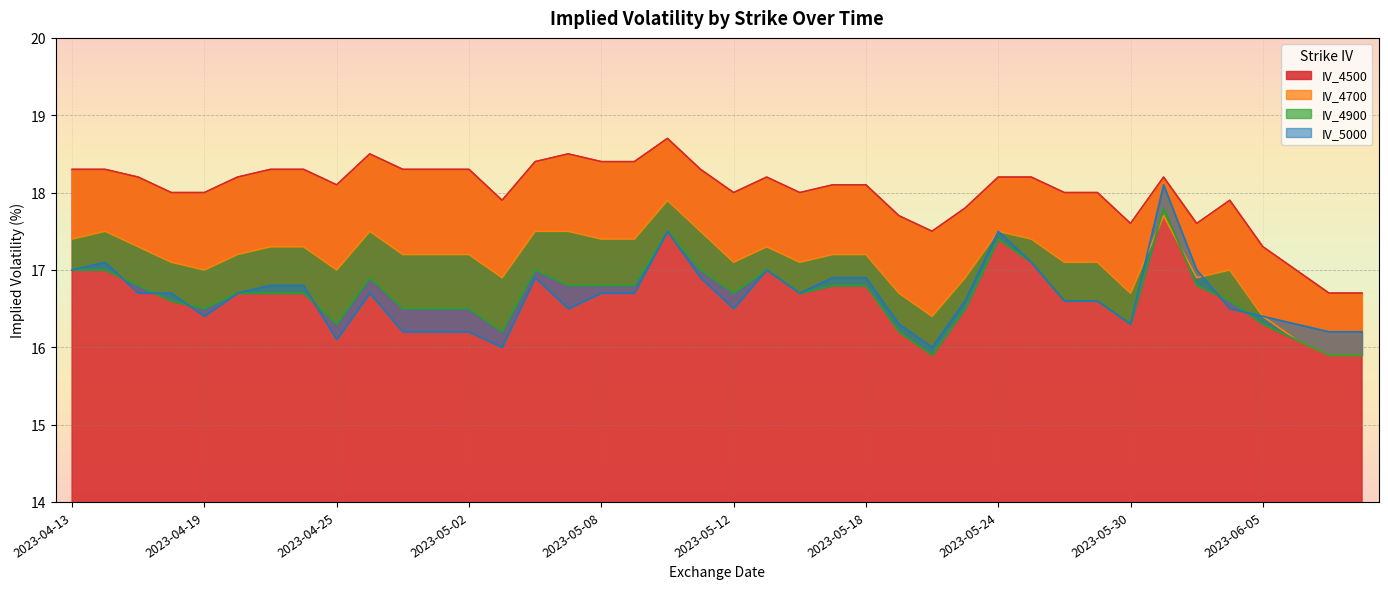

Which series changed the most between 2023-04-20 and 2023-06-06?

IV_4500